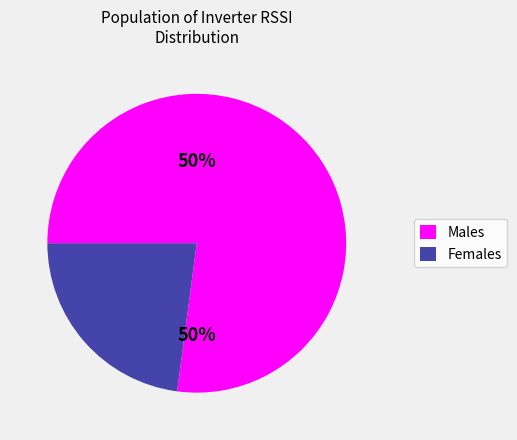

To the nearest percent, what portion does 101 represent?

77%